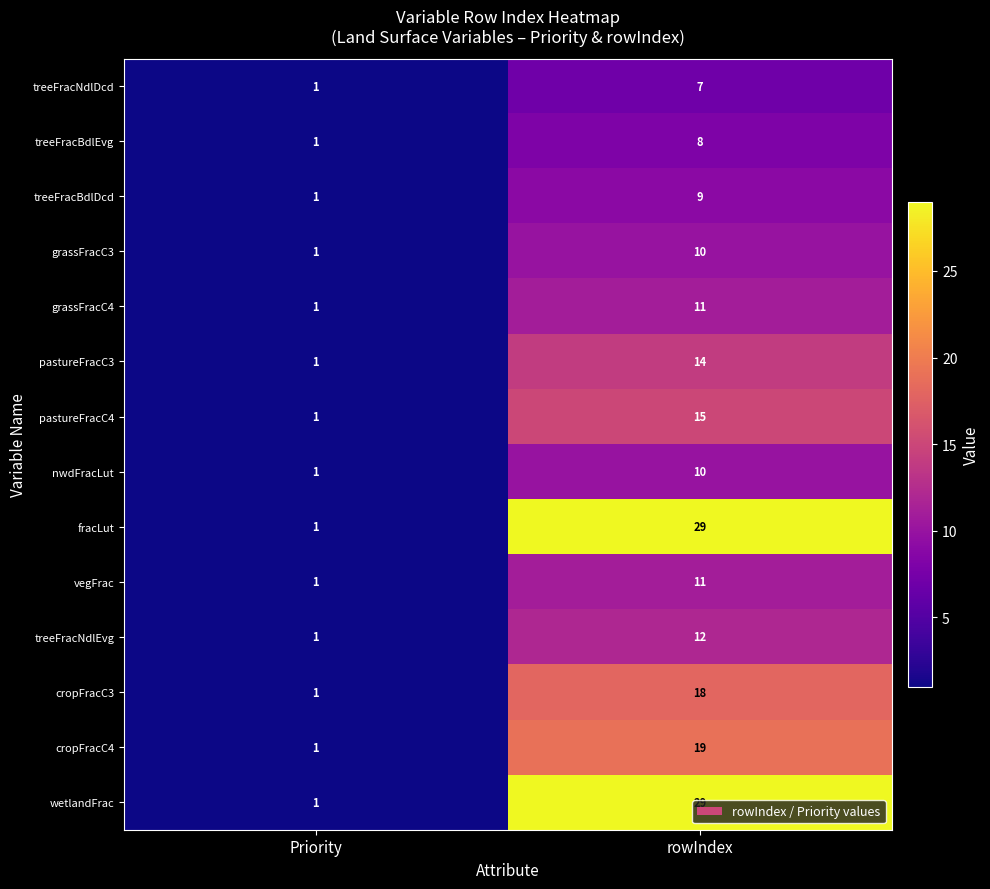

How many data points does each series have?

2